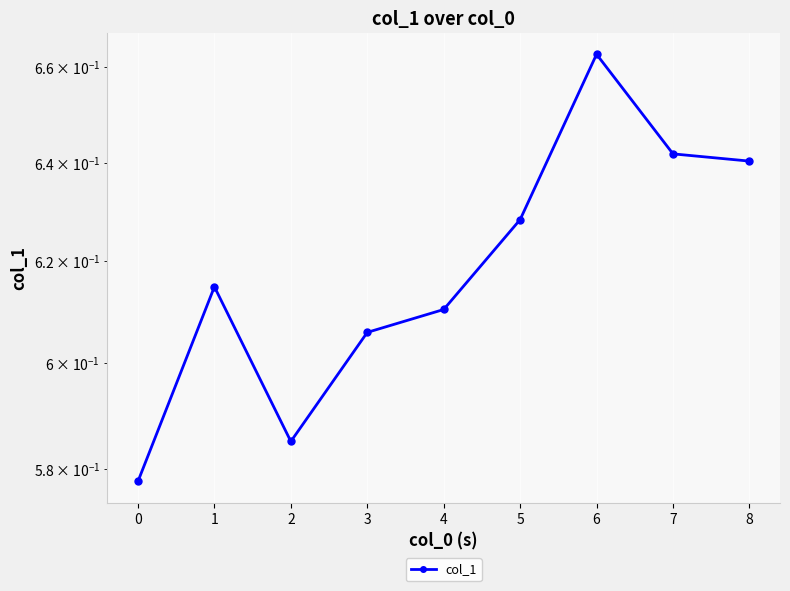

At which category does the data reach its first local peak?

1